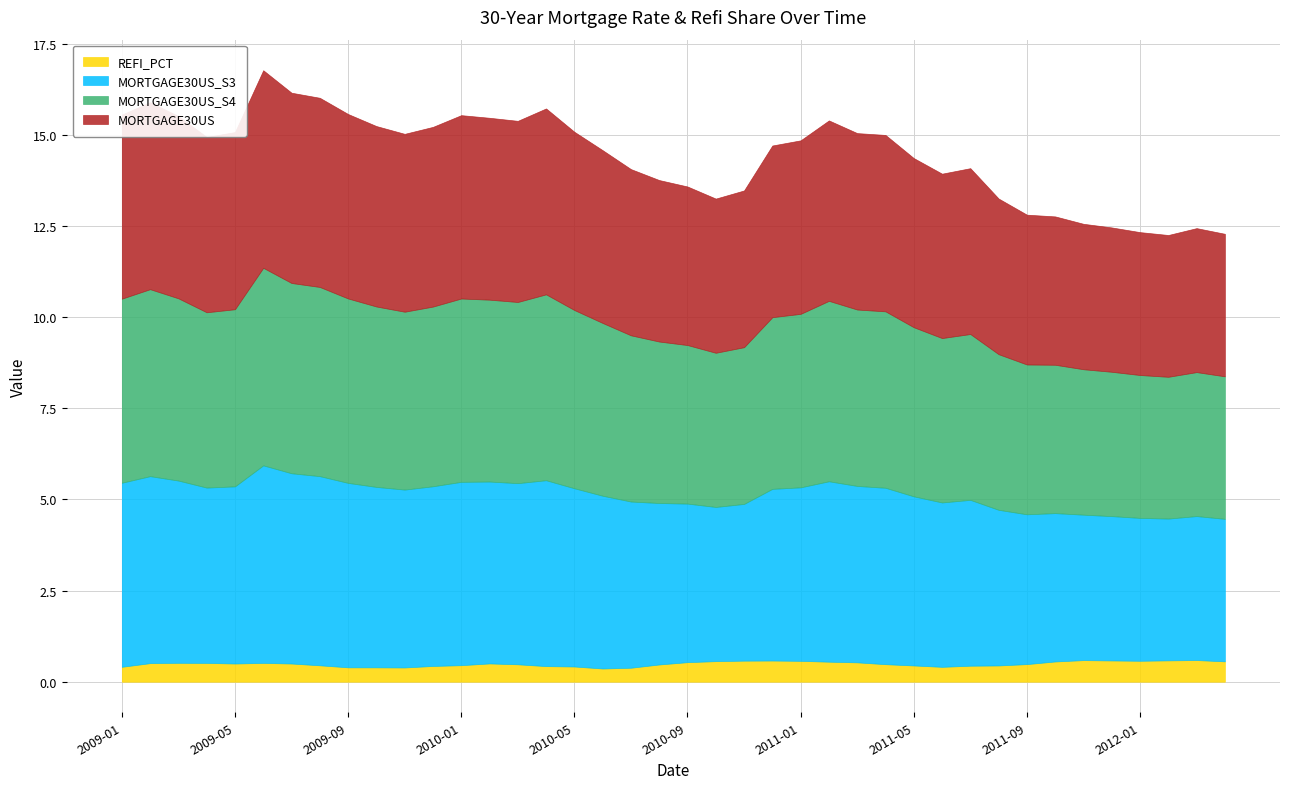

What are all the series names shown in the legend?

REFI_PCT, MORTGAGE30US_S3, MORTGAGE30US_S4, MORTGAGE30US